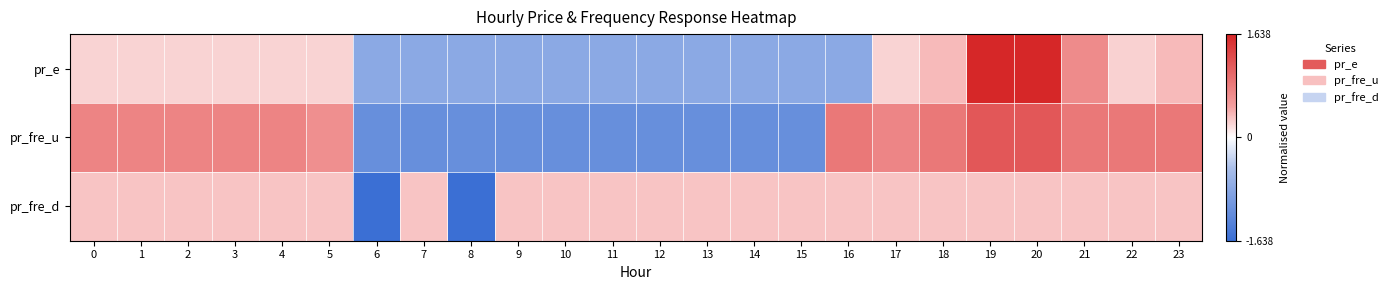

At how many categories does at least one series exceed 1?

2